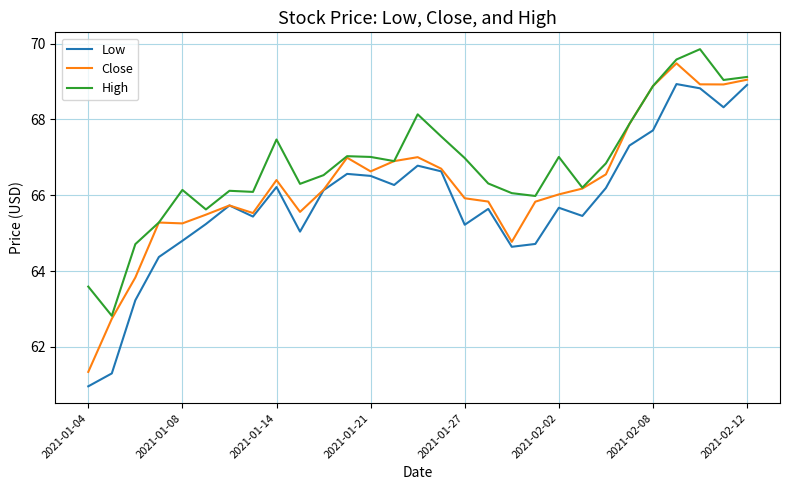

What is the minimum value for Low?

61.0